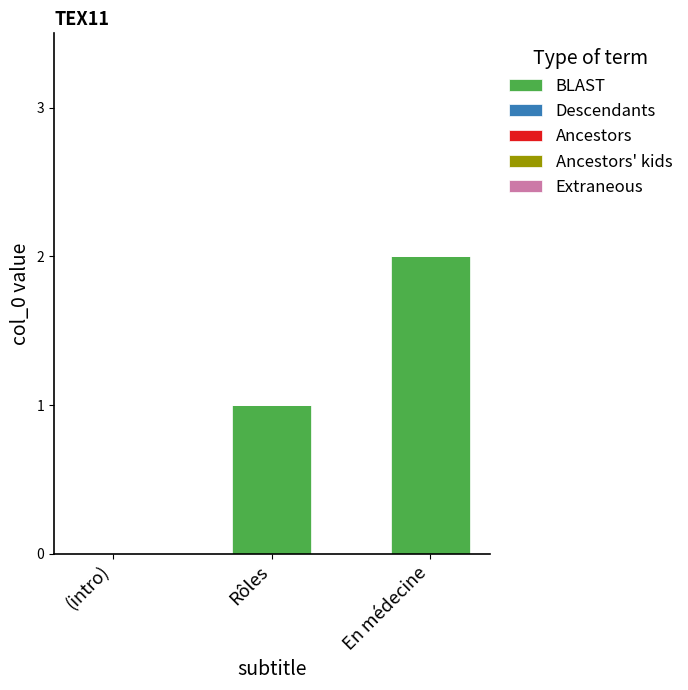

Which category has the highest value across all series?

En médecine